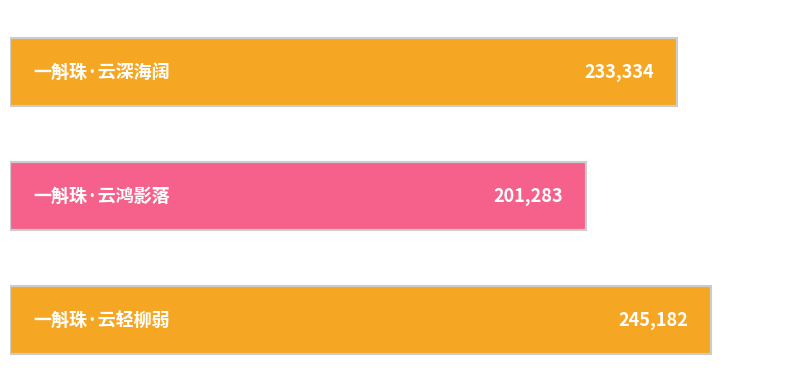

What is the minimum value shown in the chart?

201283